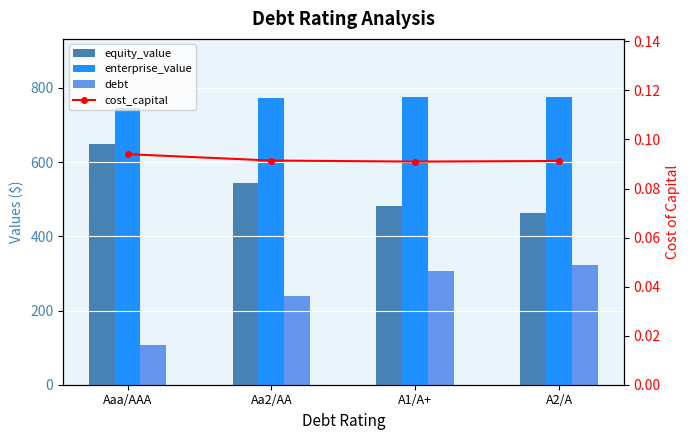

What is the lowest value of the equity_value series?

463.0